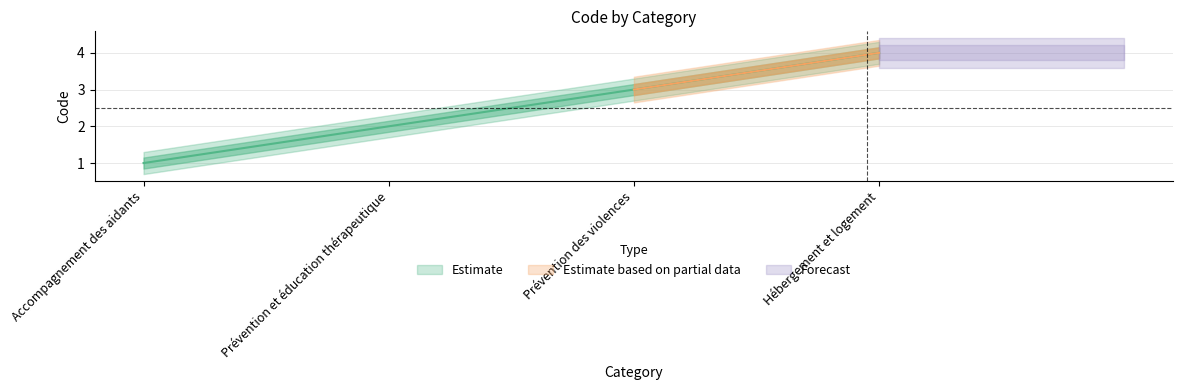

Is it true that the value at Hébergement et logement is 3?

False